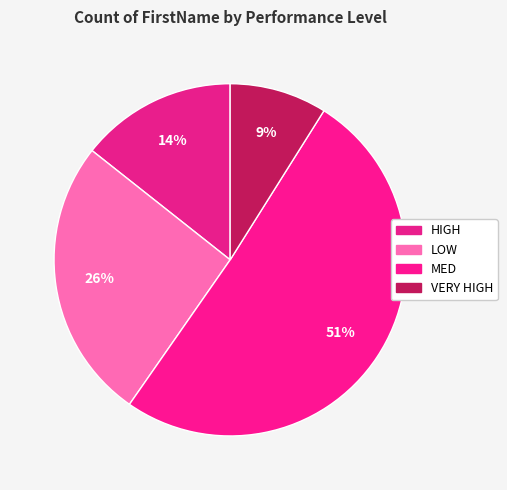

To the nearest percent, what percentage of the pie is HIGH?

14%